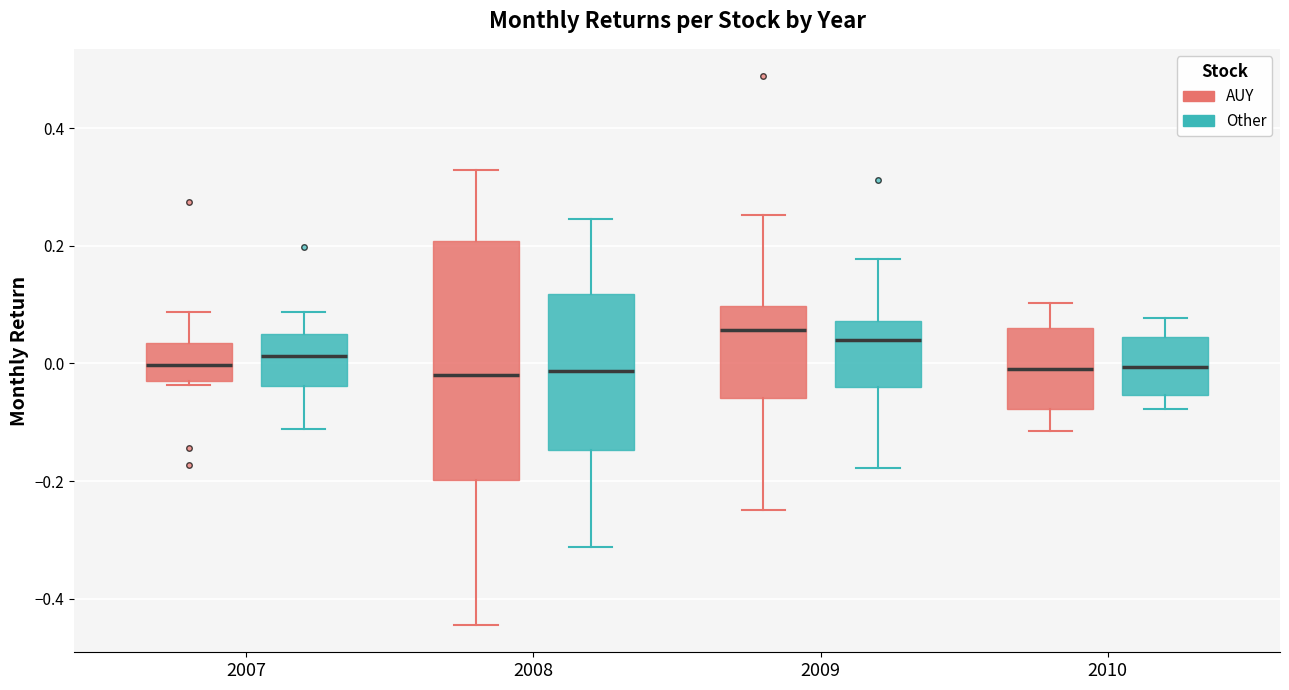

Where is the lower edge of the box for 2009 (Other) on the y-axis? The values are not printed on the chart, so give them approximately, as read against the axis.

-0.04